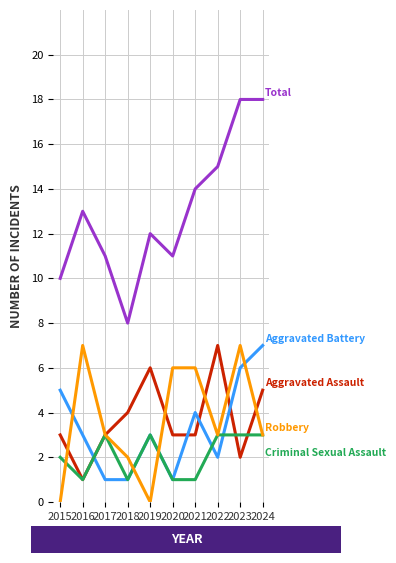

What is the greatest value displayed?

18